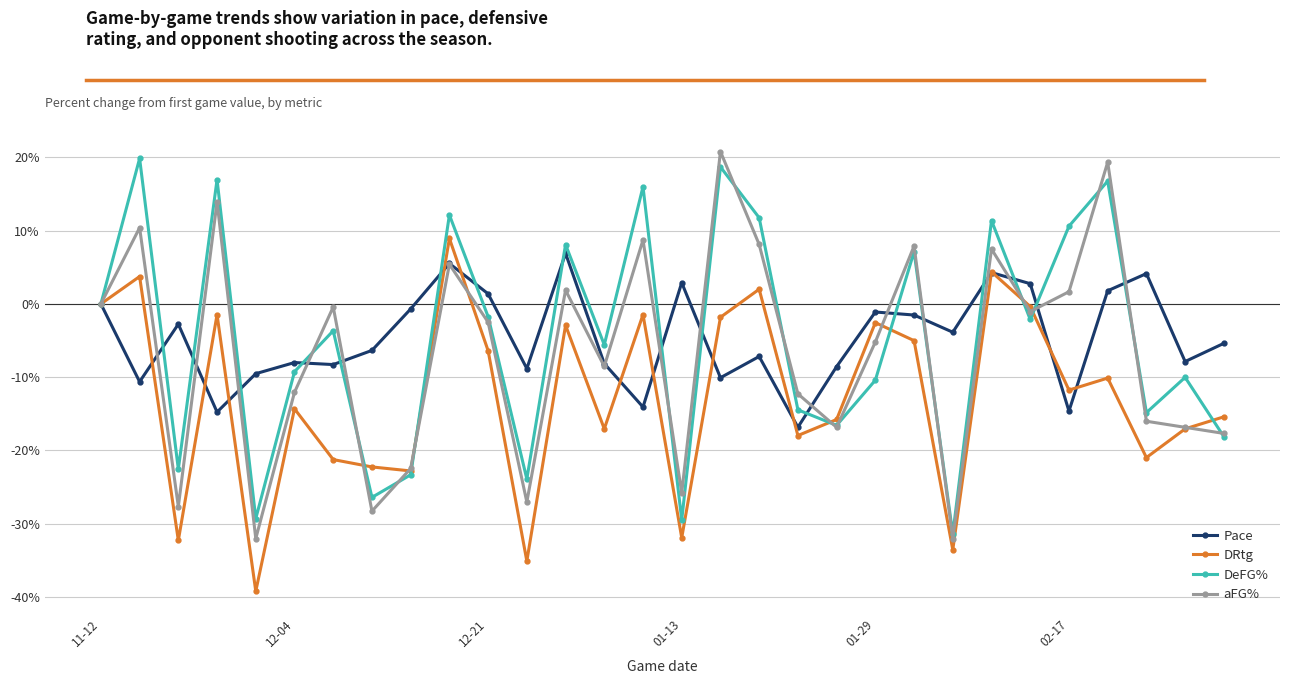

What is the greatest value displayed?

20.8